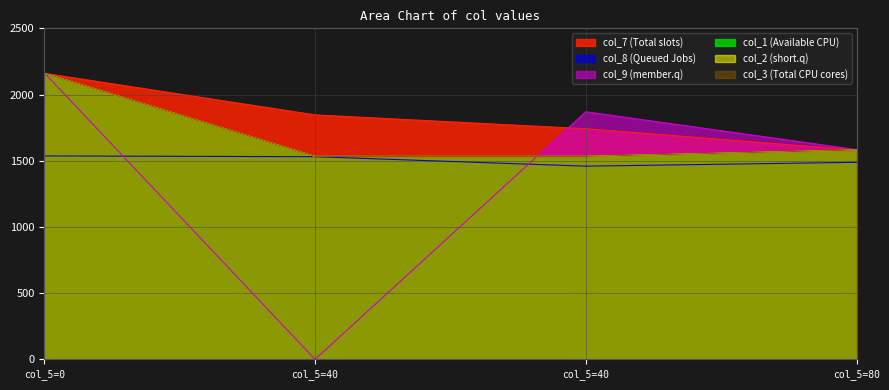

True or false: col_1 and col_2 cross at least once.

False